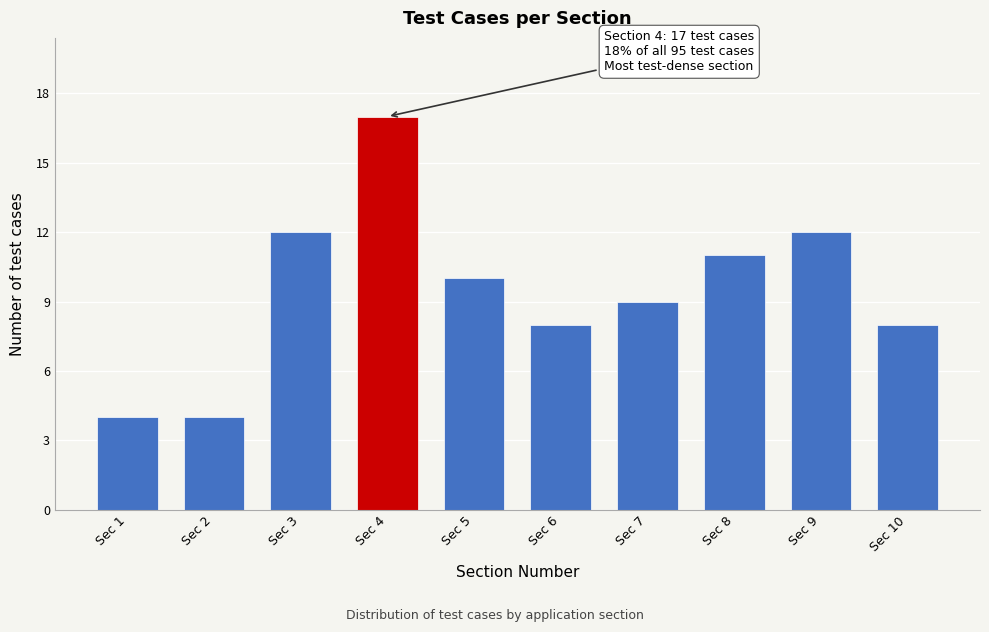

Reading left to right, extract all data points from this chart.

Sec 1=4	Sec 2=4	Sec 3=12	Sec 4=17	Sec 5=10	Sec 6=8	Sec 7=9	Sec 8=11	Sec 9=12	Sec 10=8